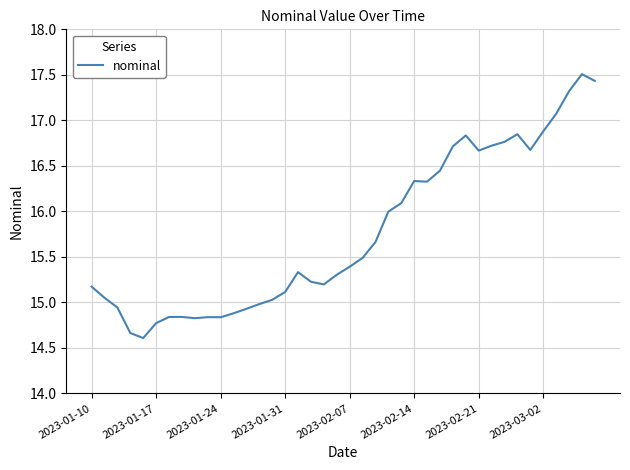

What is the difference between the maximum and minimum values?

2.9